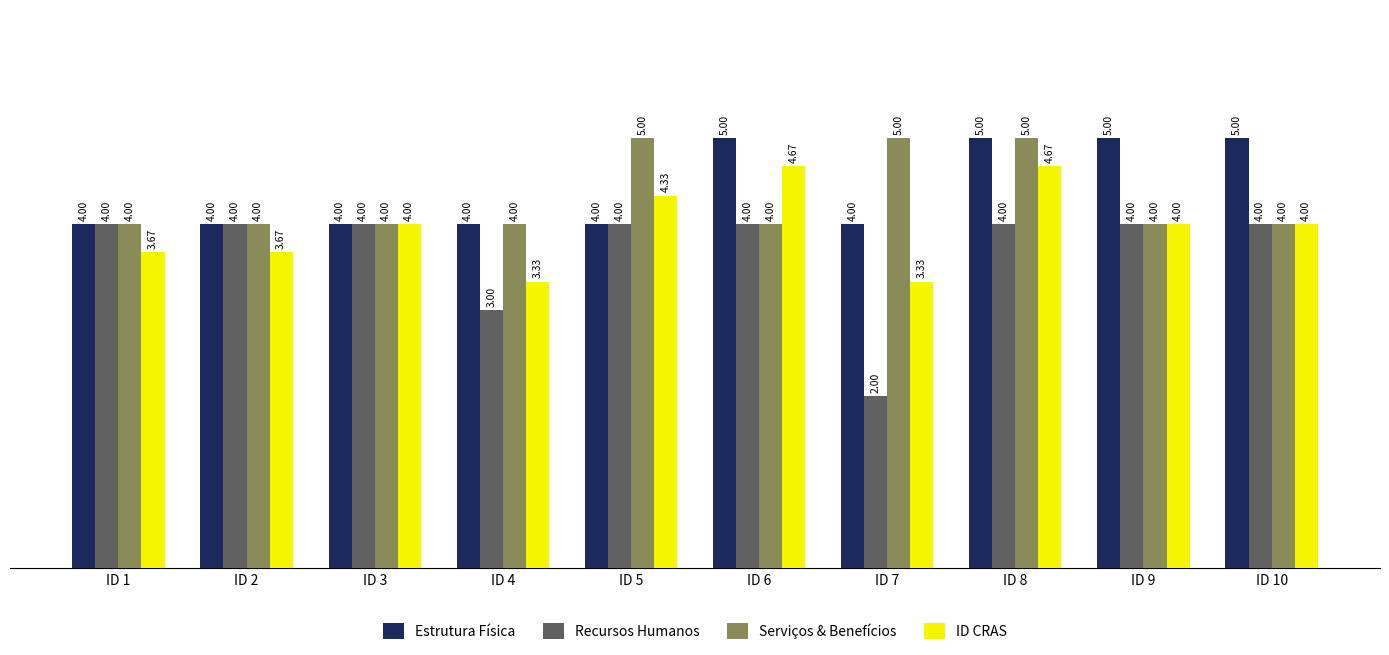

What is the total value across all series at ID 7?

14.3